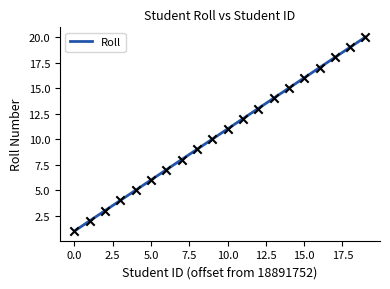

What is the maximum value shown in the chart?

20